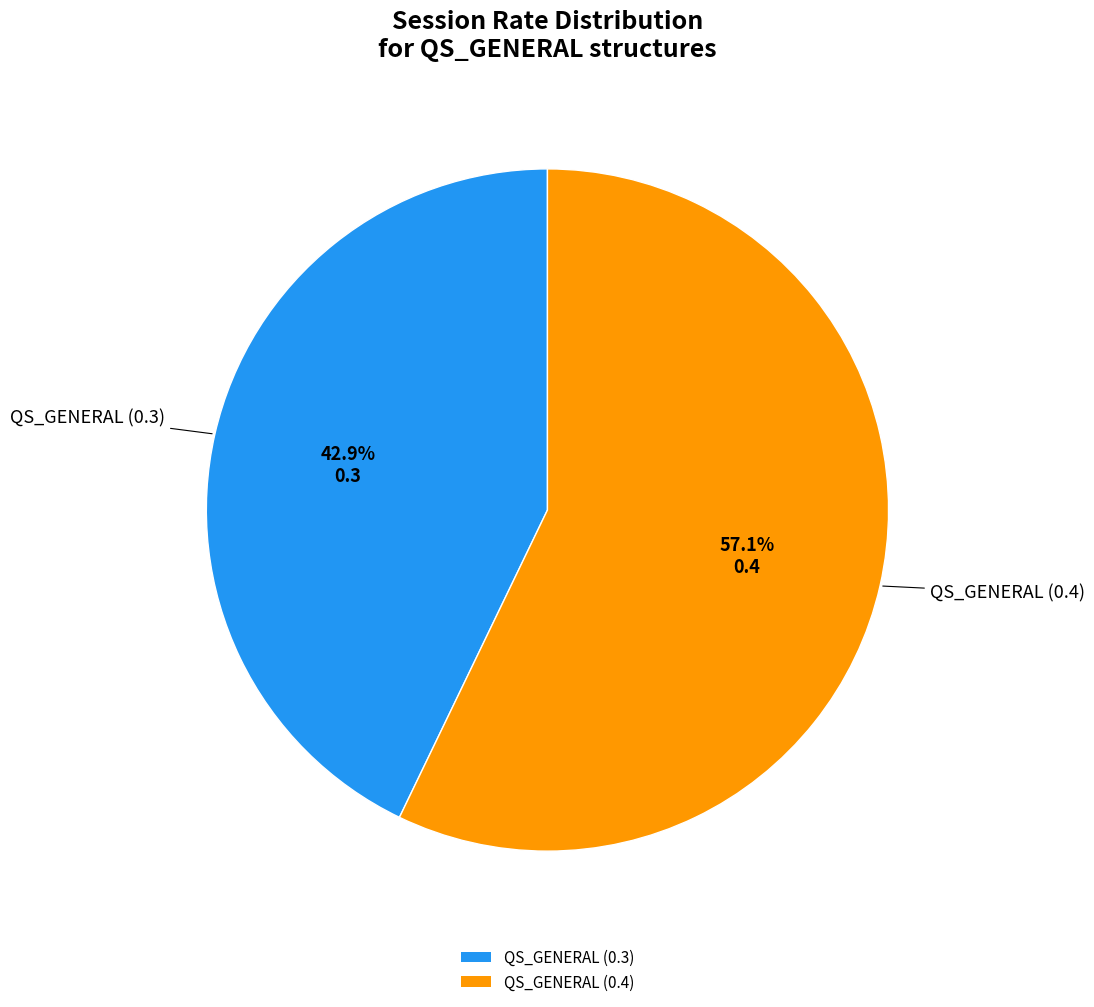

To the nearest percent, what percentage of the pie is QS_GENERAL (0.3)?

43%